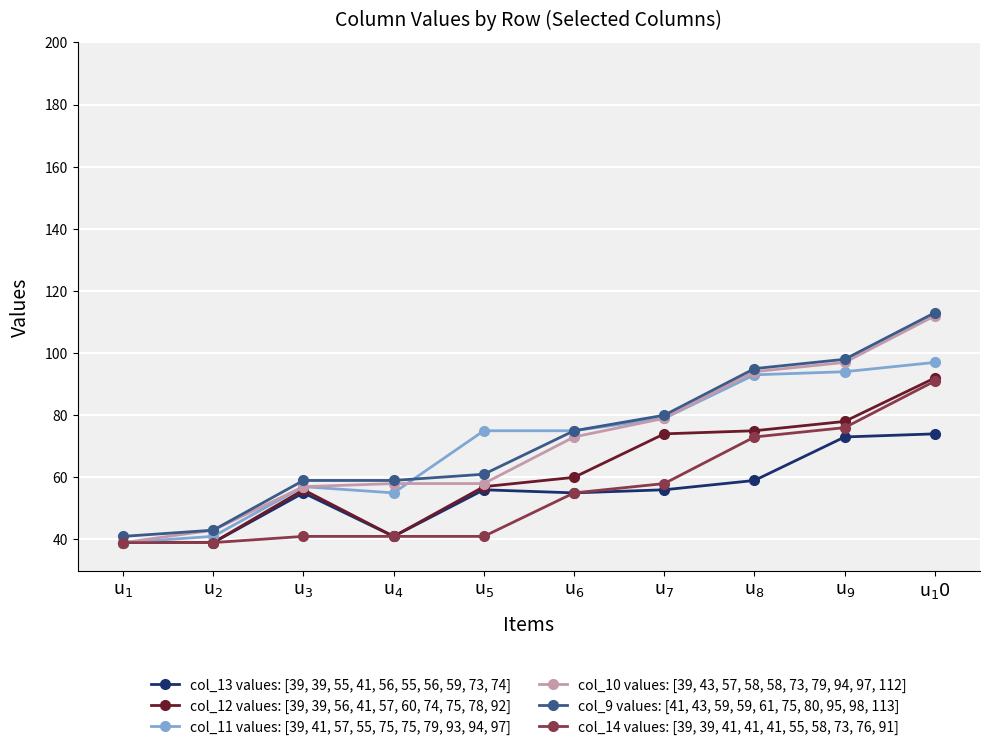

Does the chart display data point markers on the line(s)?

Yes